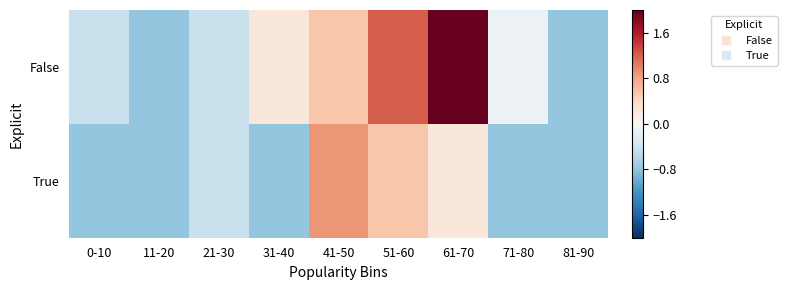

Which series has the largest range (max minus min)?

False